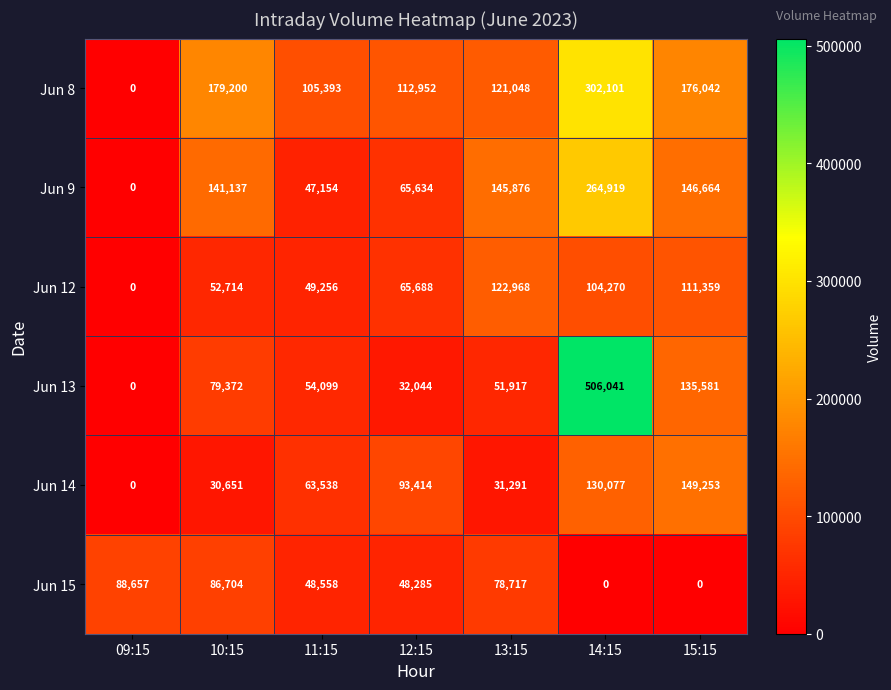

Where does the Jun 15 series first go above 48558?

09:15